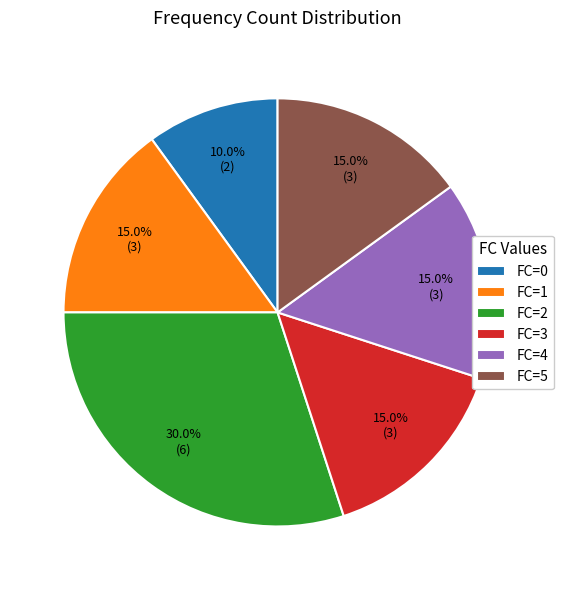

What is the ratio of the value at FC=5 to the value at FC=4?

1.0